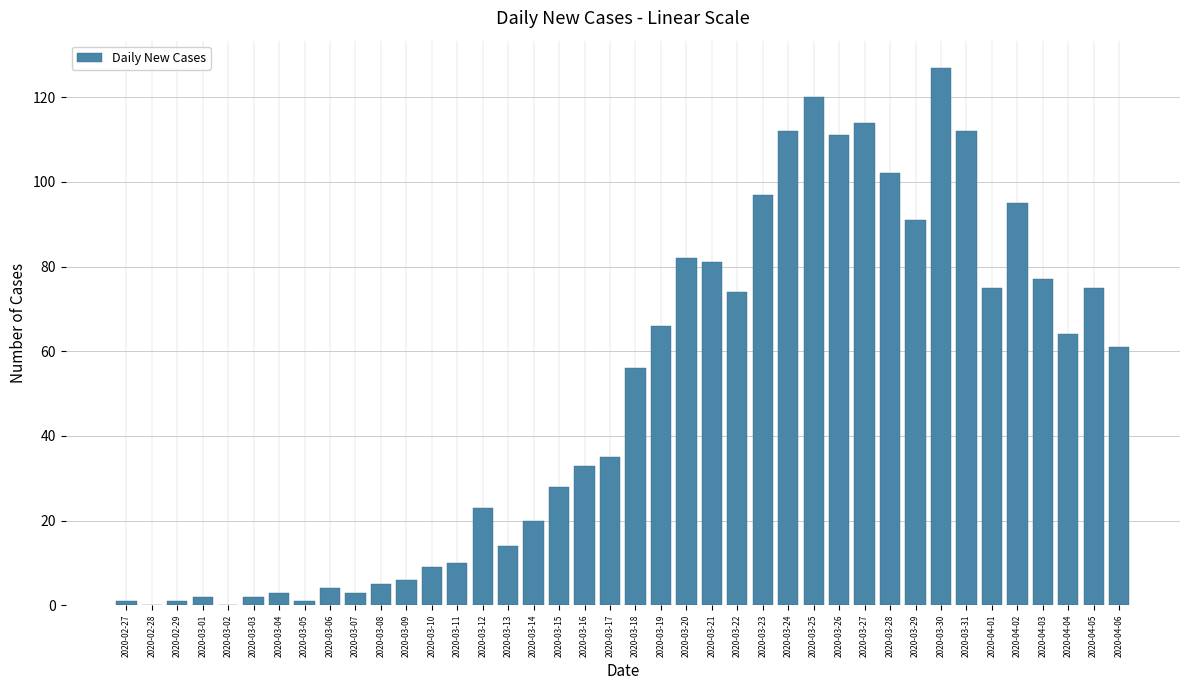

What is the sum of all values?

1992